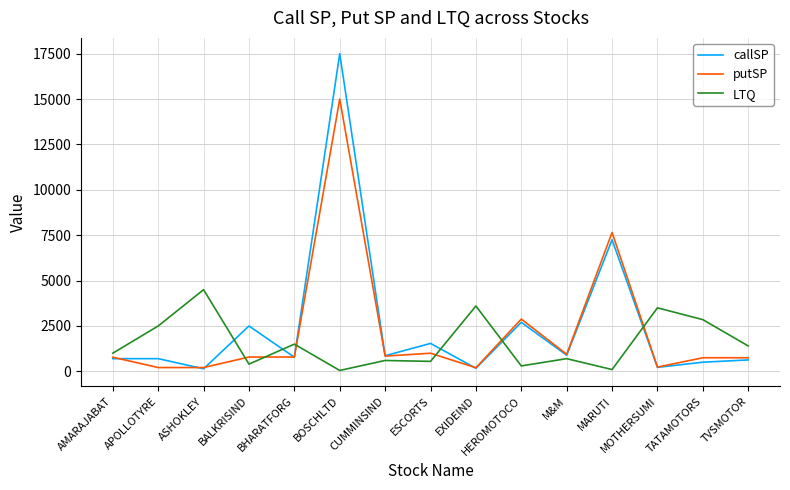

After their last crossing, which series has the higher values: putSP or LTQ?

LTQ